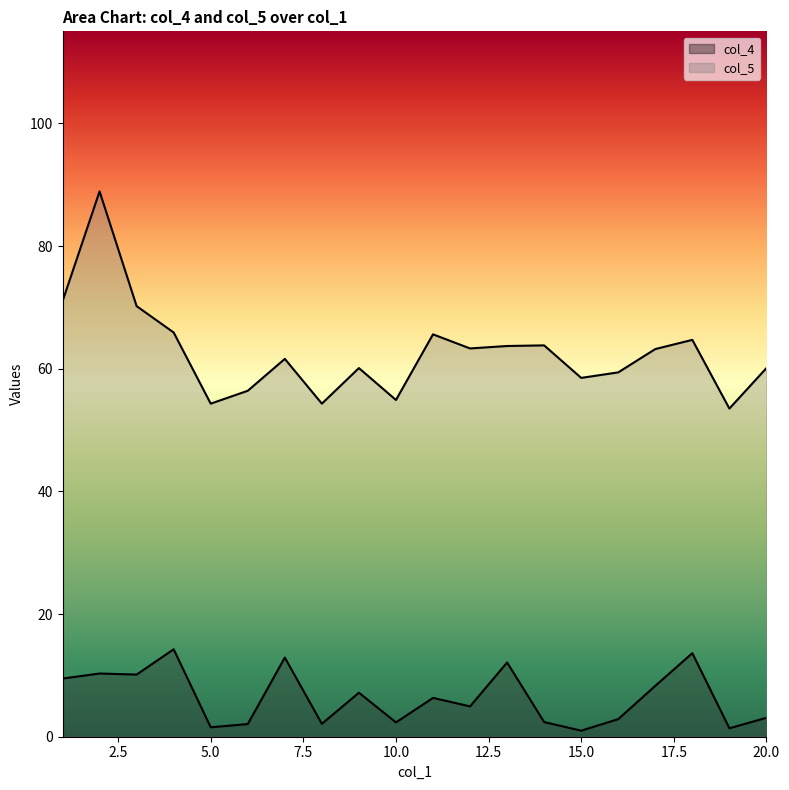

True or false: col_5 and col_4 intersect in this chart.

False